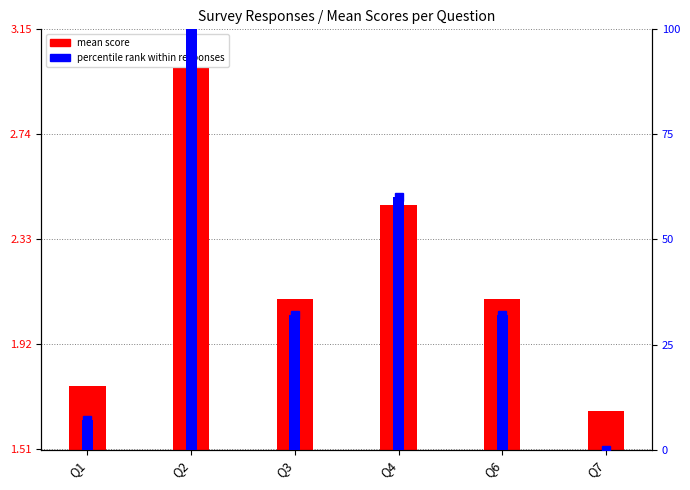

Reading right to left, list all the values displayed in this chart.

mean score: 1.7	2.1	2.5	2.1	3.0	1.8
percentile rank: 0.0	32.0	60.0	32.0	100.0	7.0